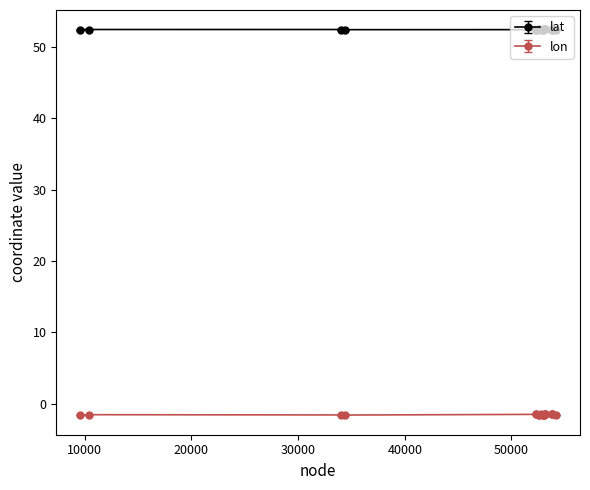

Rank the series by their average value, from highest to lowest.

lat, lon